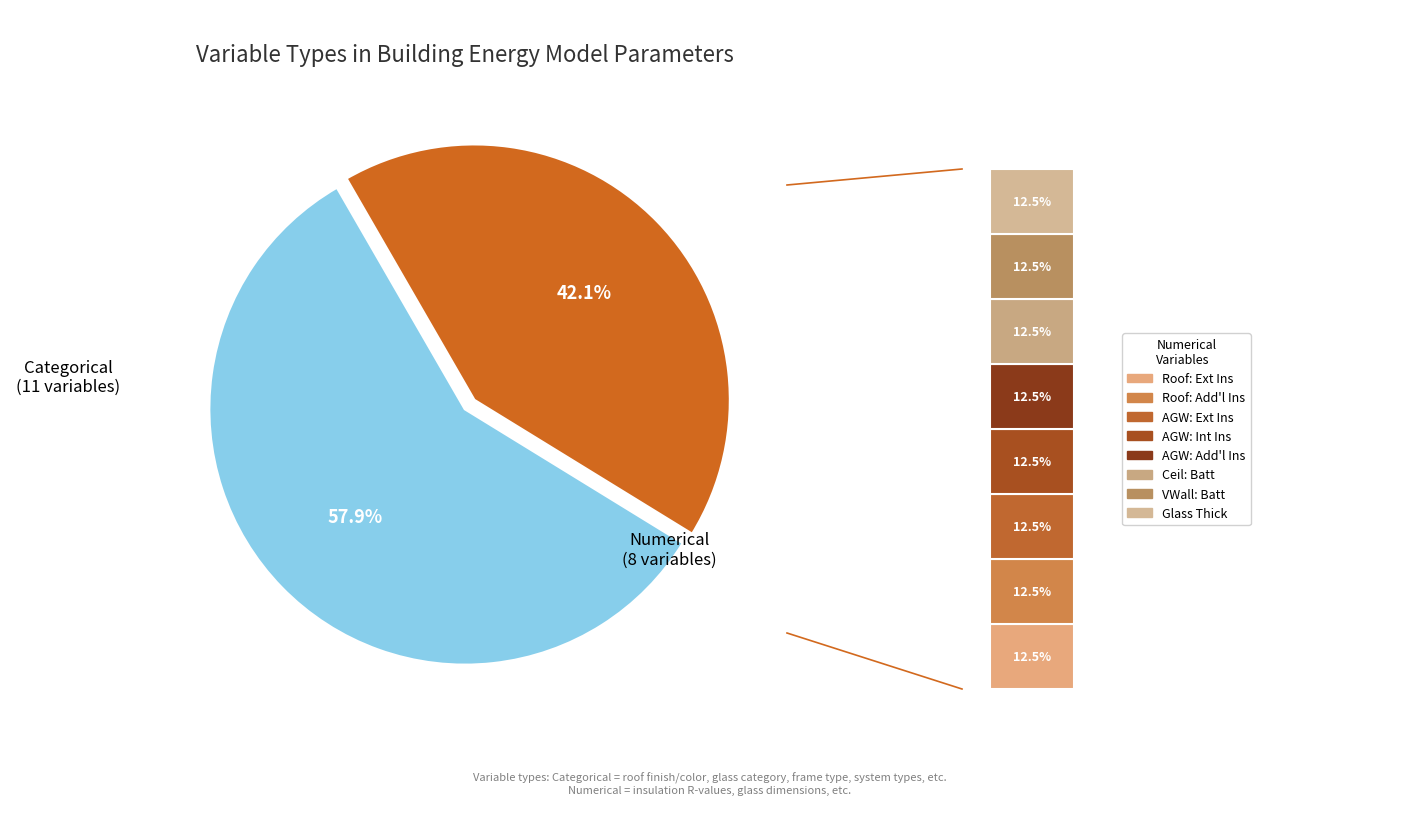

Rank the categories by value from highest to lowest.

Categorical, Numerical